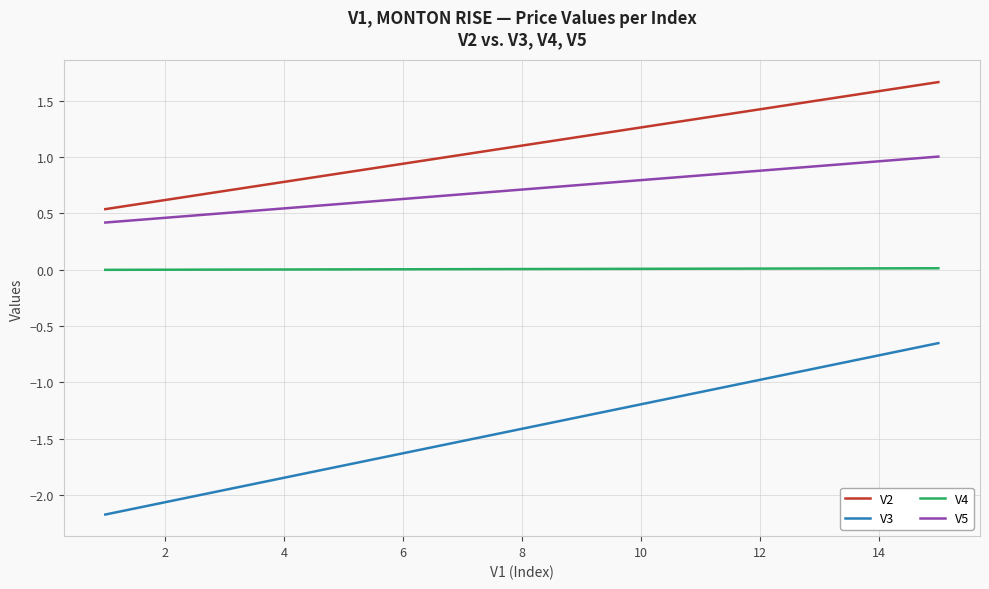

Rank the series by their maximum value, from highest to lowest.

V2, V5, V4, V3